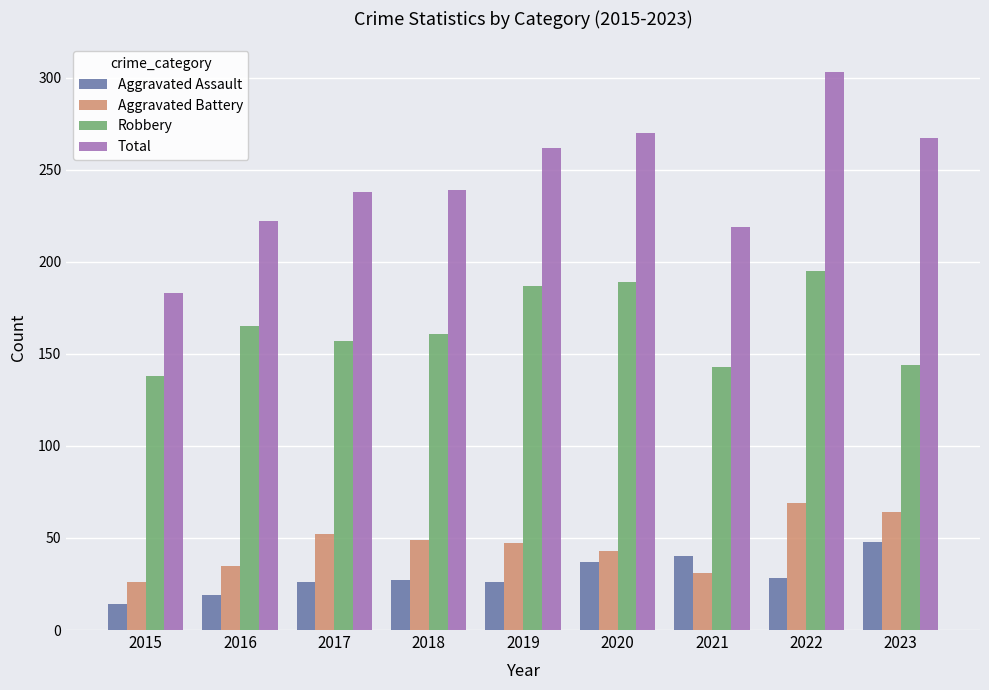

At 2016, list the series in order from largest to smallest.

Total, Robbery, Aggravated Battery, Aggravated Assault